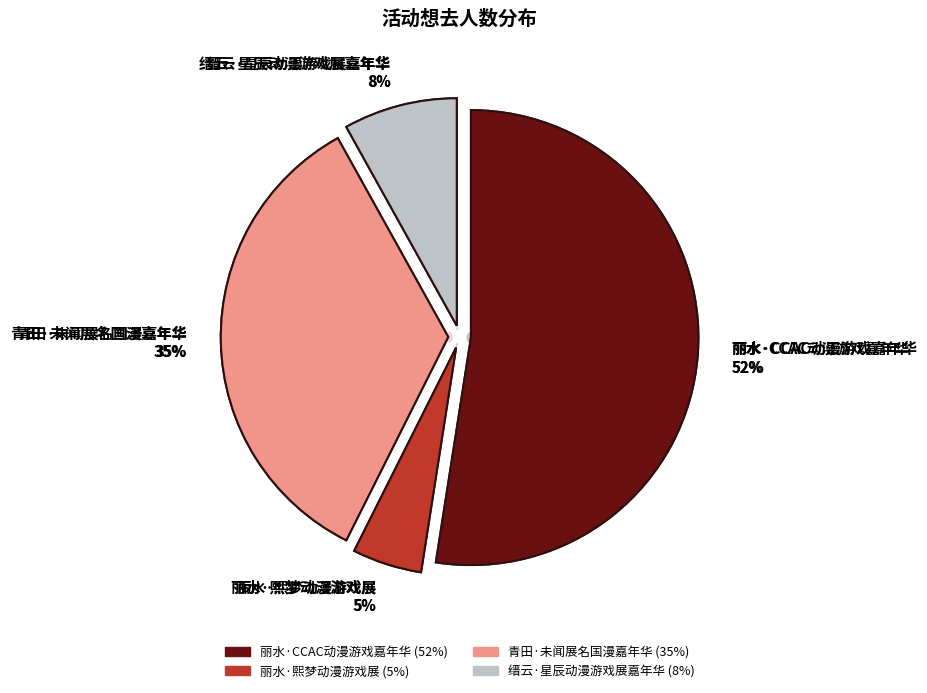

The 丽水·熙梦动漫游戏展 slice represents 5% of the pie. True or false?

True